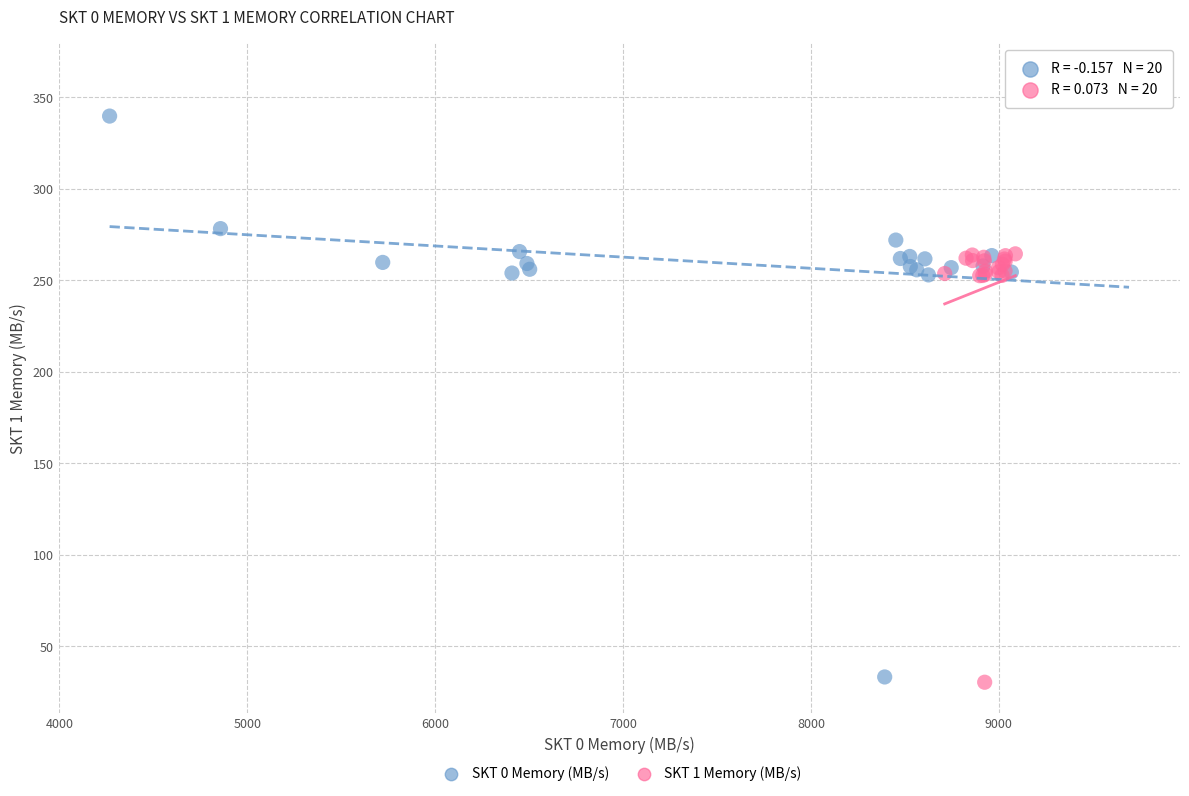

Which series has the largest Y range (max minus min)?

SKT 0 Memory (MB/s)